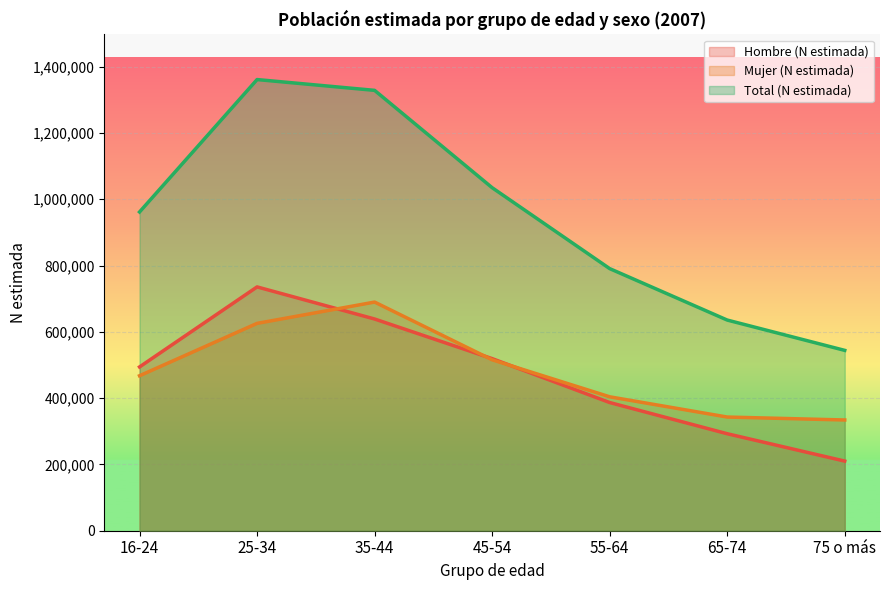

List the labels in order of Mujer (N estimada) value, largest first.

35-44, 25-34, 45-54, 16-24, 55-64, 65-74, 75 o más